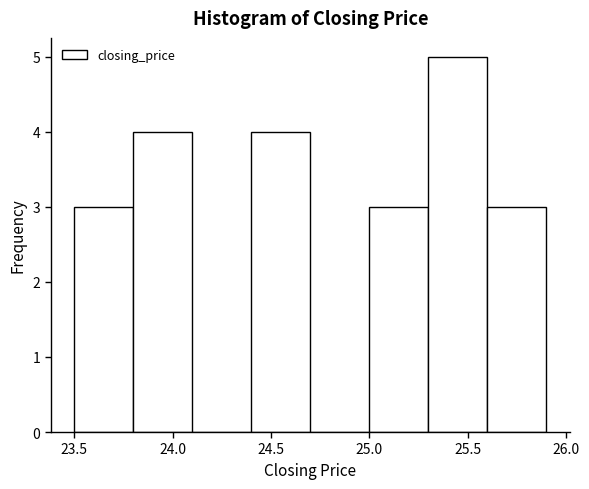

How tall is the bar that spans 25.6 to 25.9 on the x-axis? The values are not printed on the chart, so give them approximately, as read against the axis.

3